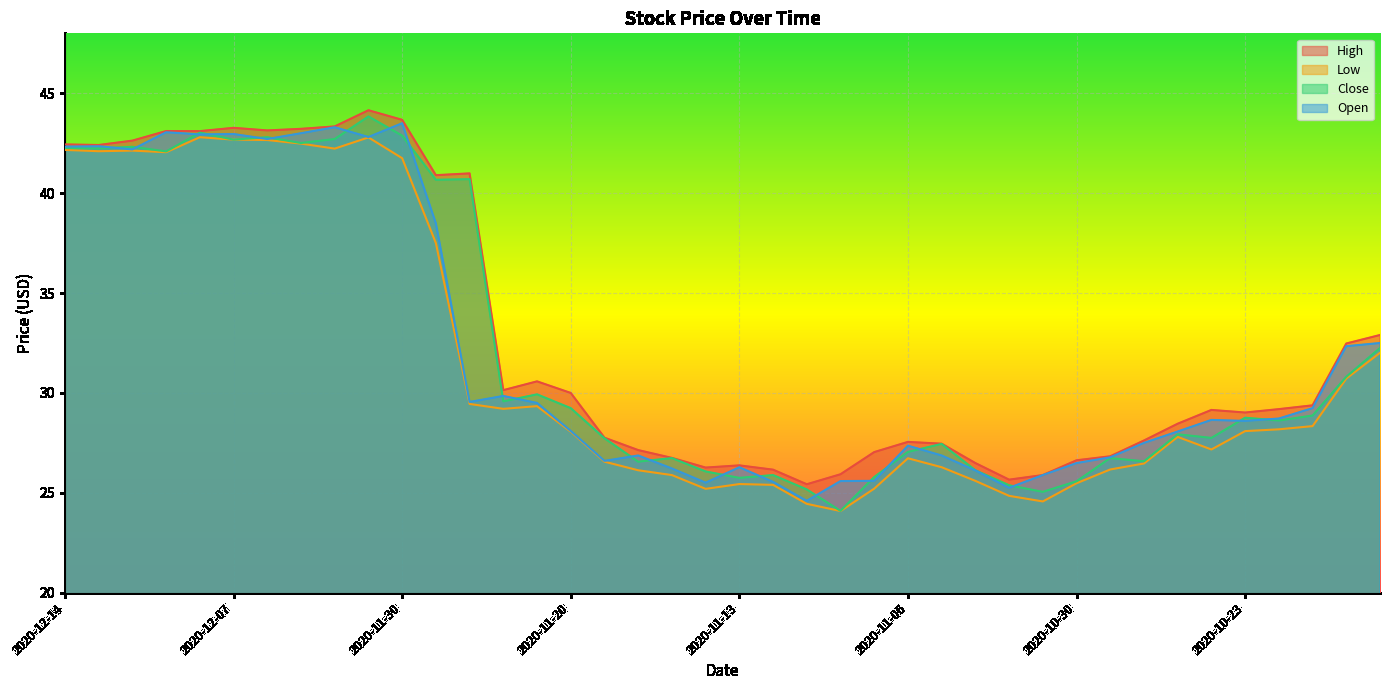

Which series has the largest total across all categories?

High